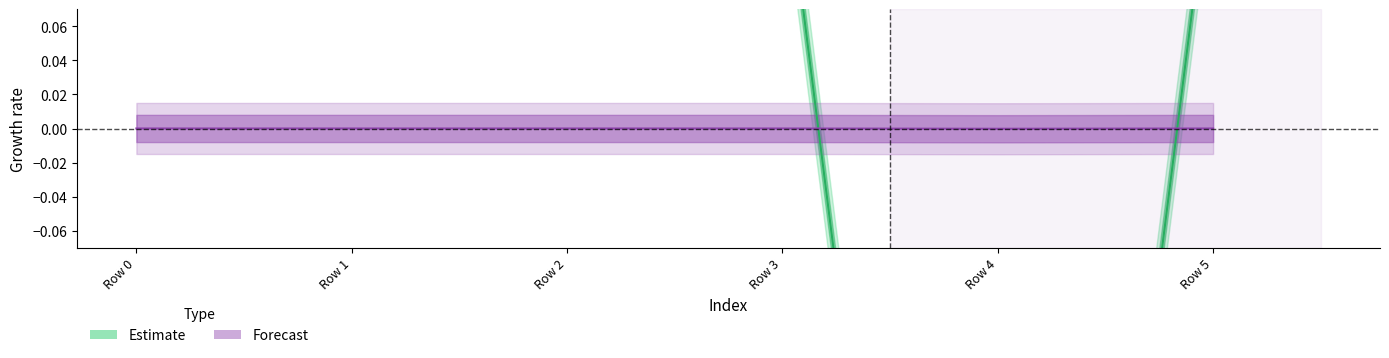

At which category is the sum across all series the highest?

Row 2